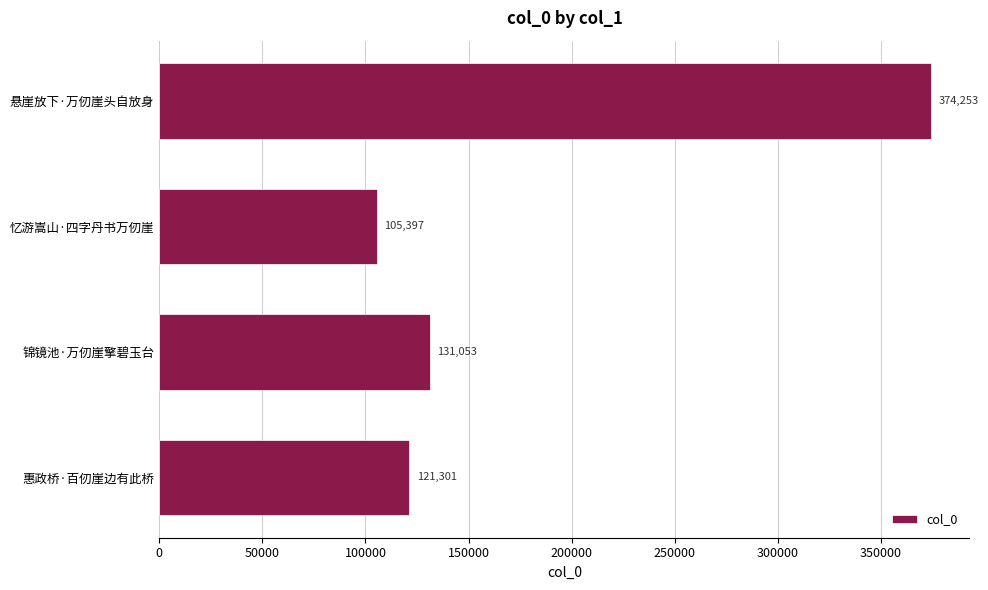

How many series are shown in this chart?

1